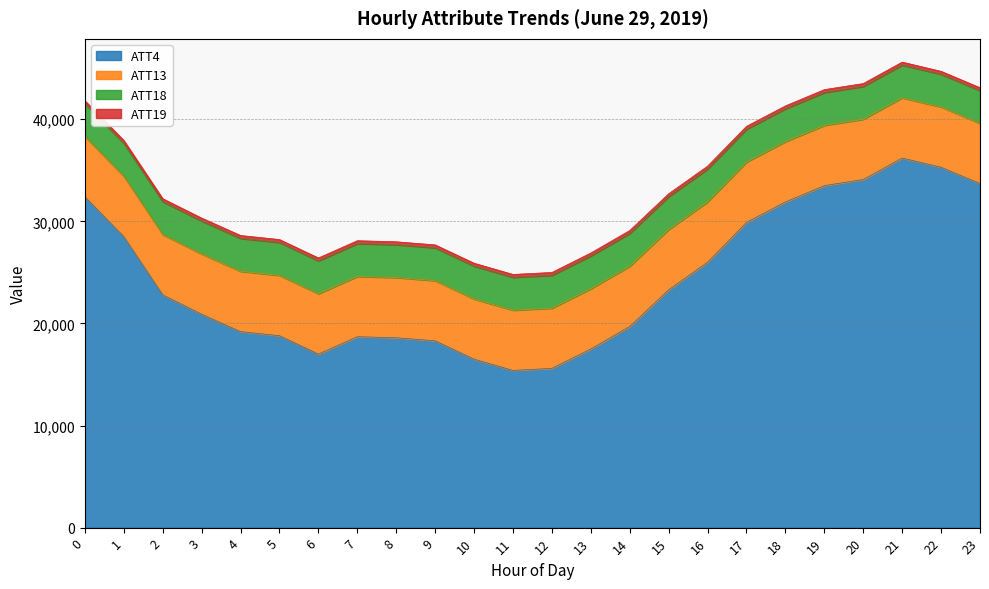

What is the average value of the ATT19 series?

280.4